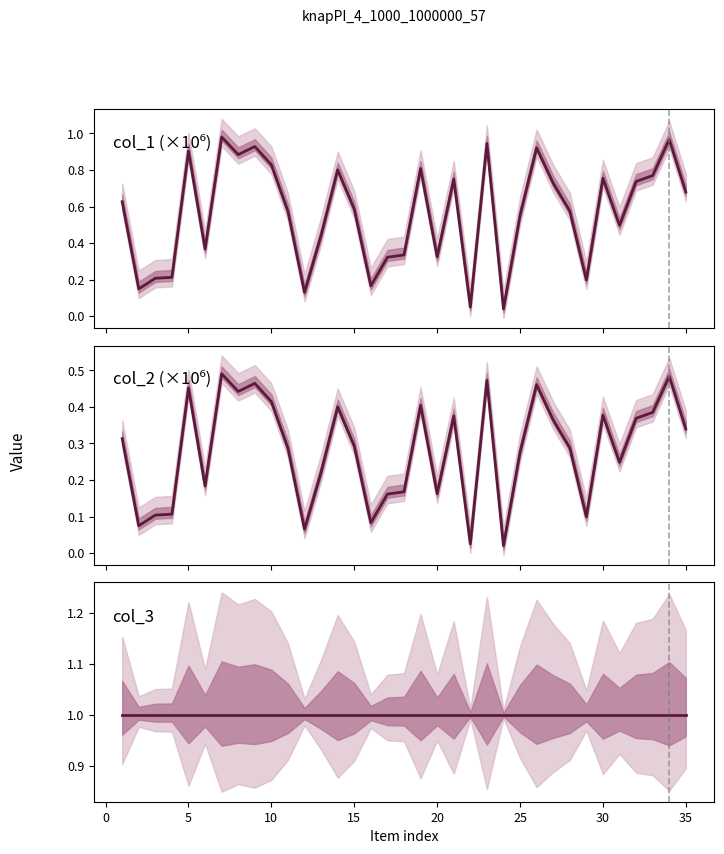

True or false: col_2 and col_1 cross at least once.

False